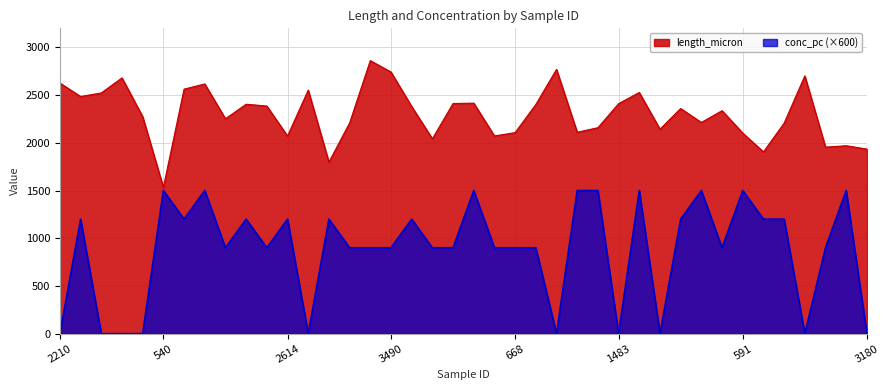

What is the difference between the maximum and minimum values in the conc_pc series?

1500.0